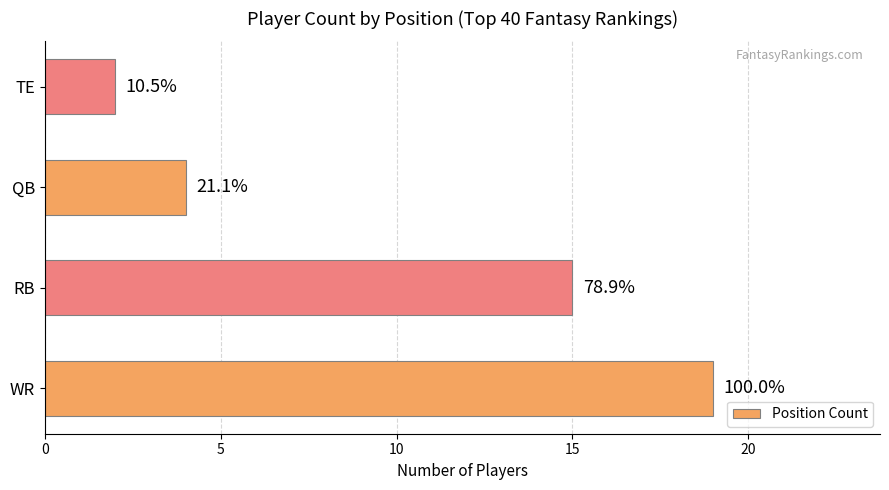

Does the chart contain any negative values?

No